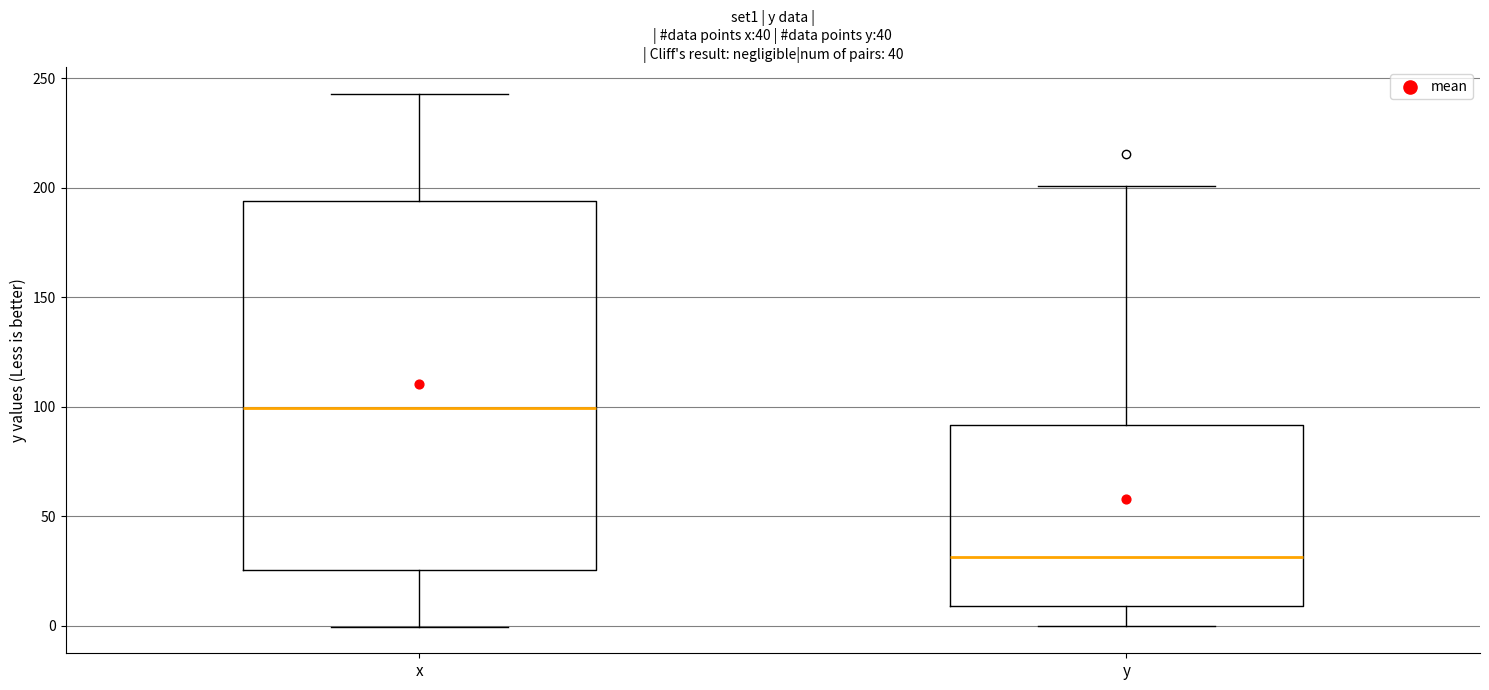

Which box has the lowest median line?

y